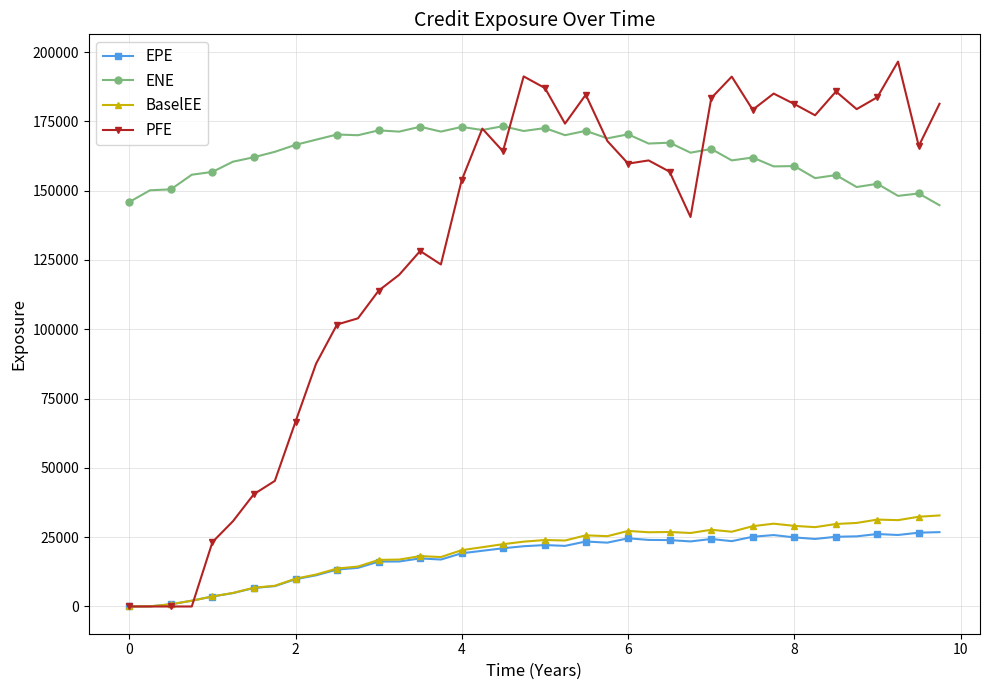

Which series has the largest range (max minus min)?

PFE